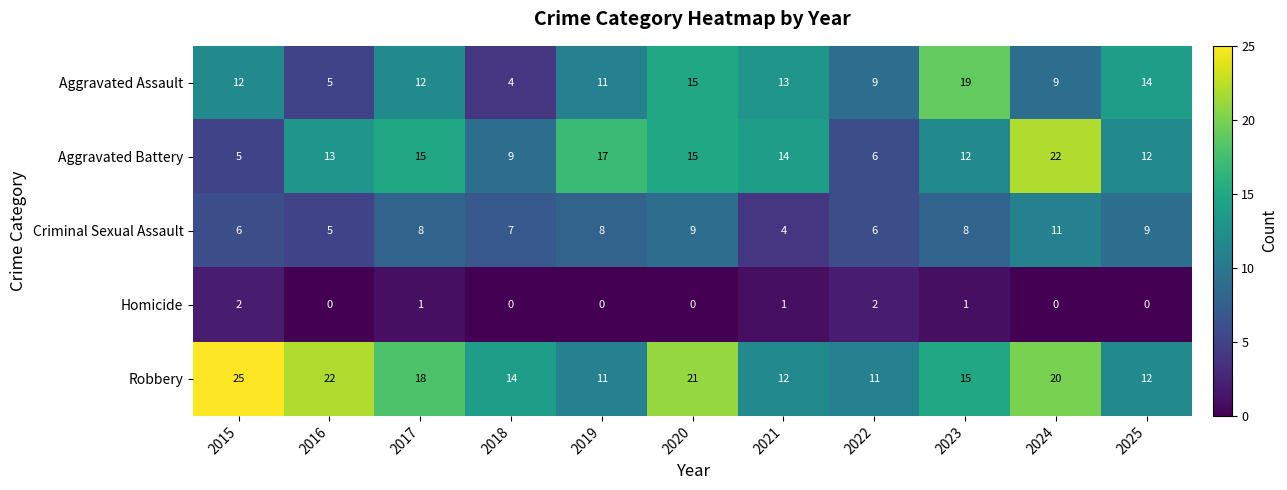

At which label does Criminal Sexual Assault reach its peak?

2024